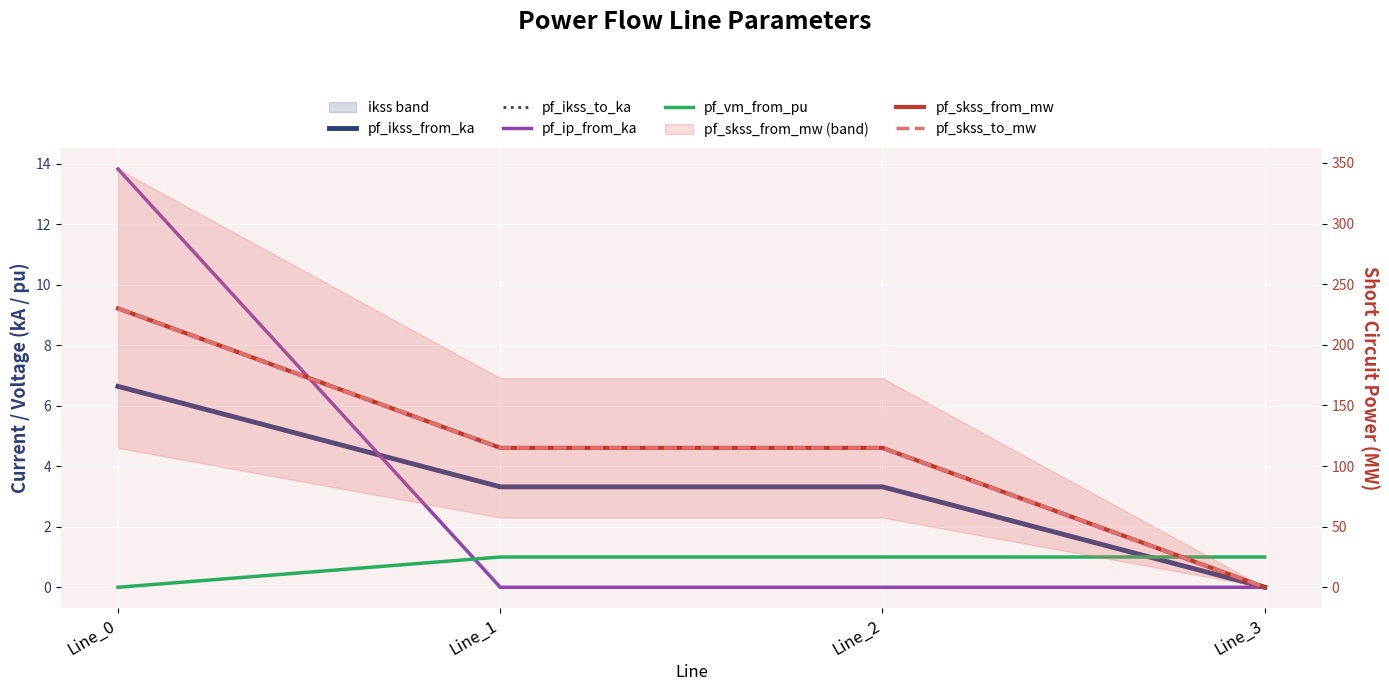

At which label is pf_ikss_from_ka closest to 3?

Line_1